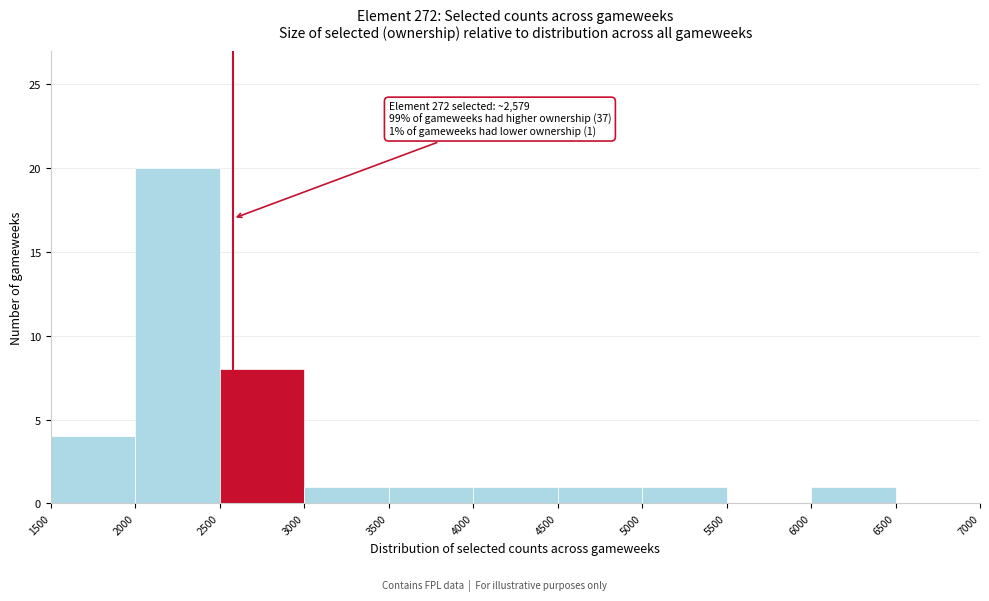

Which range on the x-axis has the tallest bar?

2000 to 2500